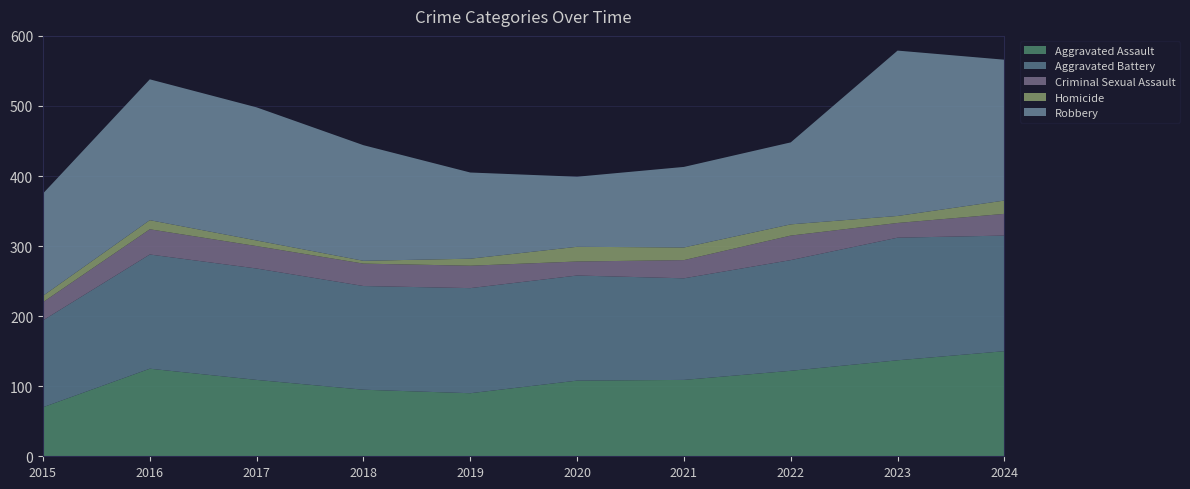

Reading left to right, what are all the values shown in this chart?

Aggravated Assault: 70	125	109	95	90	108	109	122	137	150
Aggravated Battery: 124	163	159	148	150	150	145	158	175	165
Criminal Sexual Assault: 26	36	32	32	32	20	26	35	21	31
Homicide: 9	13	8	4	10	21	18	16	10	19
Robbery: 146	201	190	165	123	100	115	117	236	201